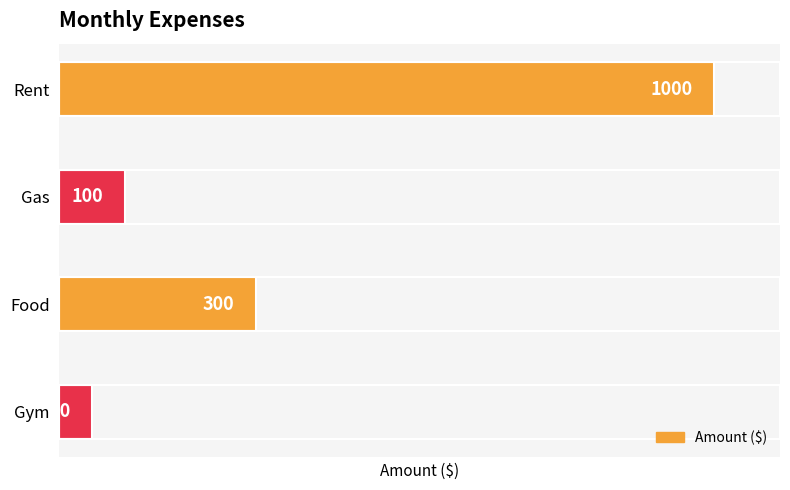

How many distinct data groups are displayed?

1